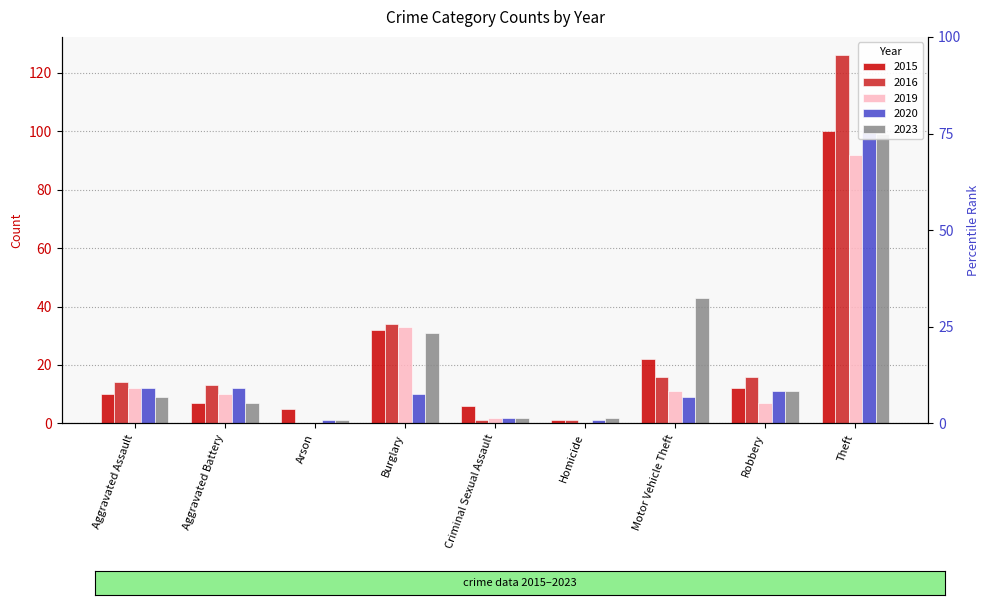

What is the value of the 2015 bar at the 9th from the left?

100